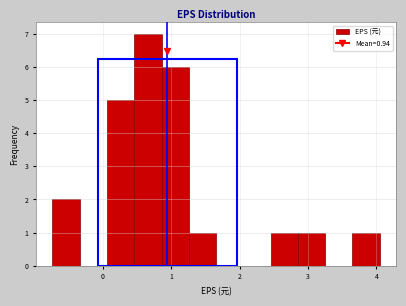

Read against the x-axis, roughly where is the centre of the tallest bar?

0.7